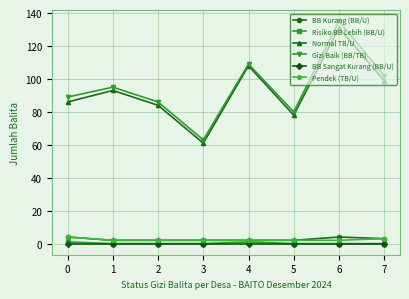

Reading right to left, list all the values displayed in this chart.

BB Kurang (BB/U): 7=3	6=4	5=2	4=2	3=2	2=2	1=2	0=4
Risiko BB Lebih (BB/U): 7=0	6=0	5=0	4=1	3=0	2=0	1=0	0=1
Normal TB/U: 7=99	6=131	5=78	4=108	3=61	2=84	1=93	0=86
Gizi Baik (BB/TB): 7=102	6=135	5=80	4=109	3=63	2=86	1=95	0=89
BB Sangat Kurang (BB/U): 7=0	6=0	5=0	4=0	3=0	2=0	1=0	0=0
Pendek (TB/U): 7=3	6=2	5=2	4=2	3=2	2=2	1=2	0=4